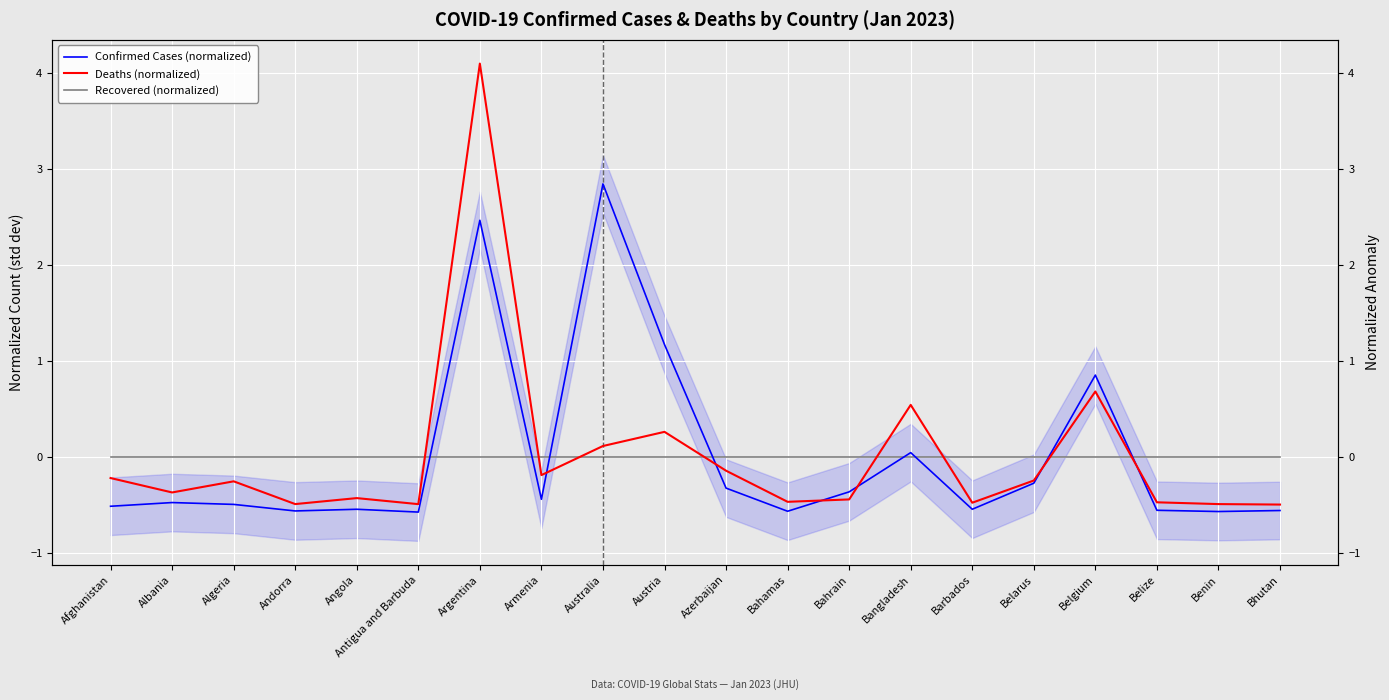

Between which two adjacent categories do Recovered (normalized) and Confirmed Cases (normalized) first intersect?

Antigua and Barbuda and Argentina